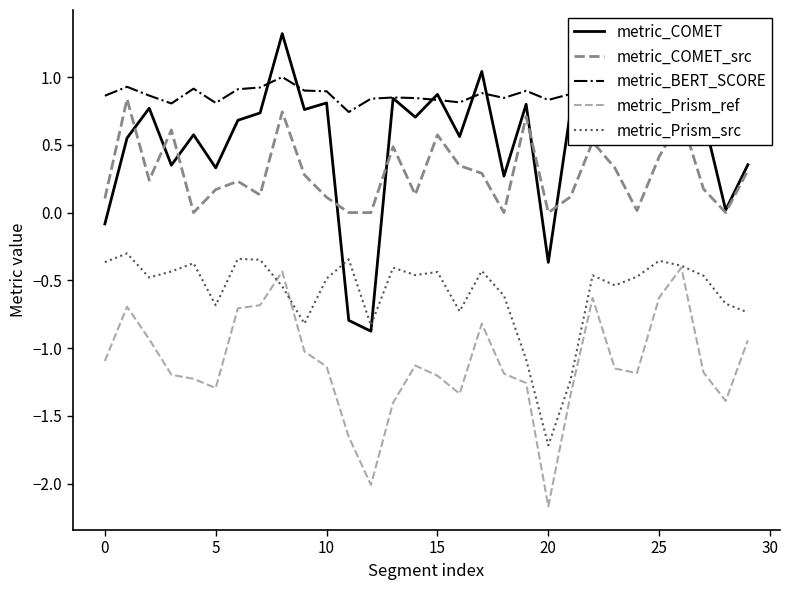

What are all the series names shown in the legend?

metric_COMET, metric_COMET_src, metric_BERT_SCORE, metric_Prism_ref, metric_Prism_src